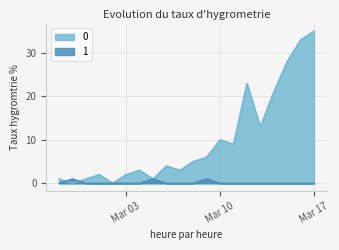

How many intersections are there between 0 and 1?

2